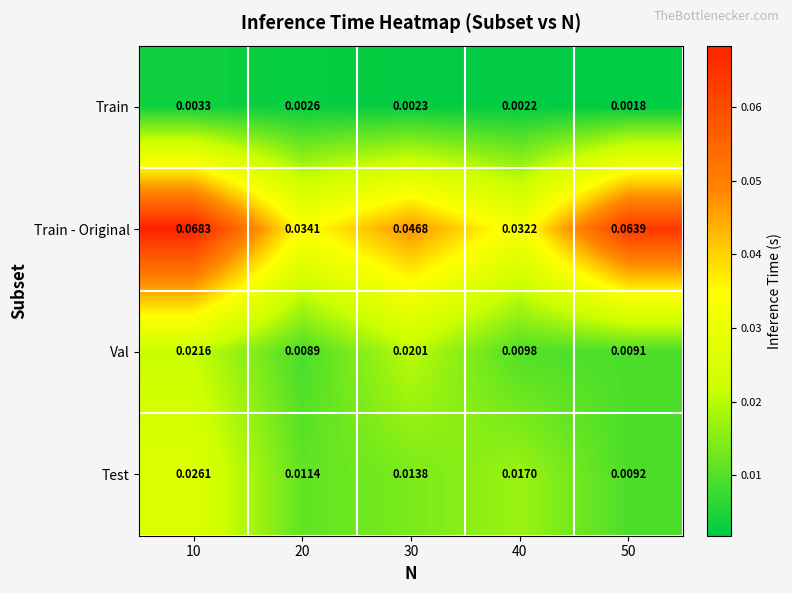

Which series changed the most between 40 and 50?

Train - Original